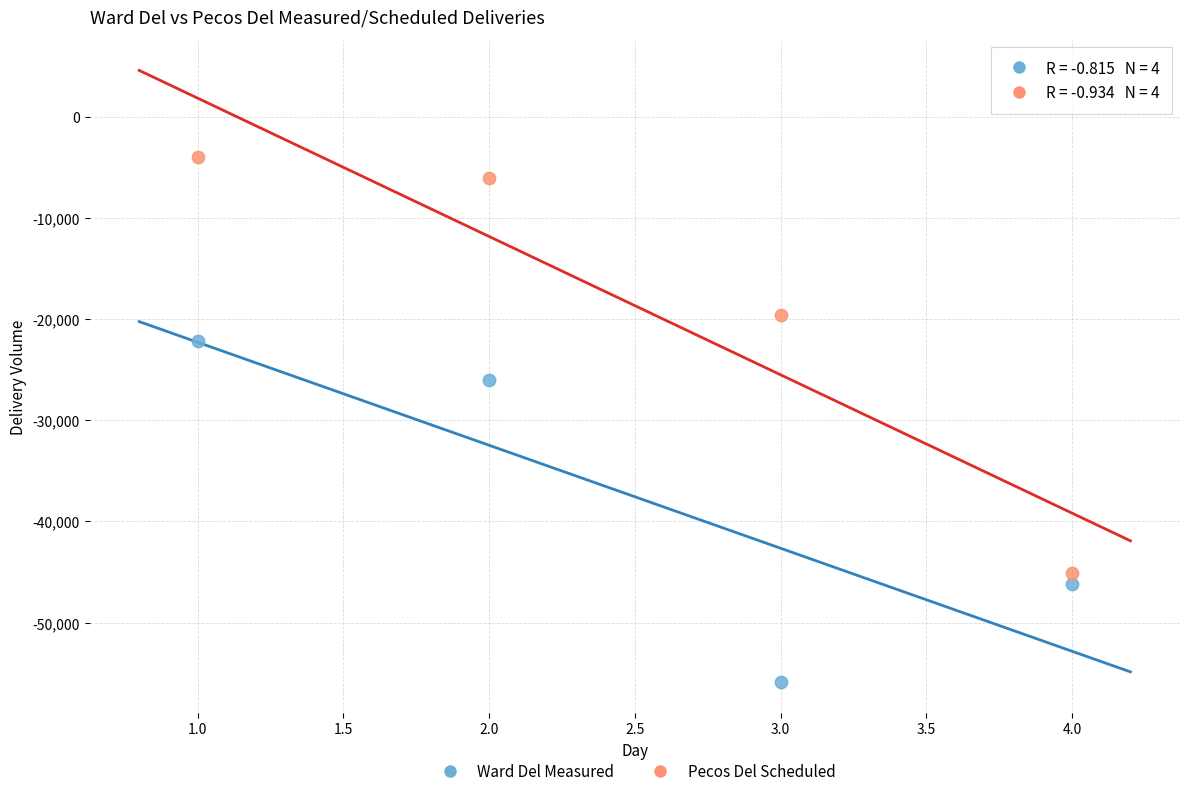

In the Ward Del Measured series, what Y value is closest to -39056?

-46173